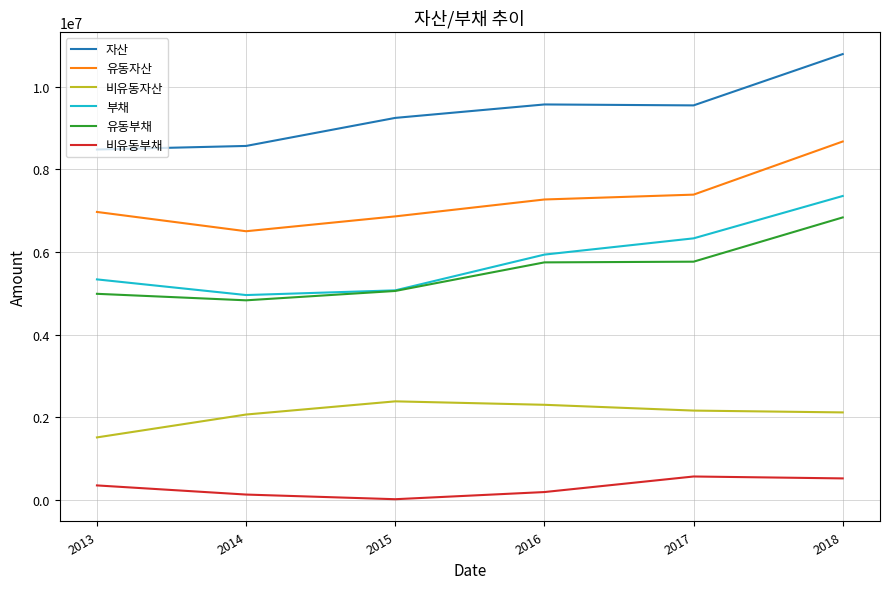

True or false: 부채 and 유동자산 intersect in this chart.

False